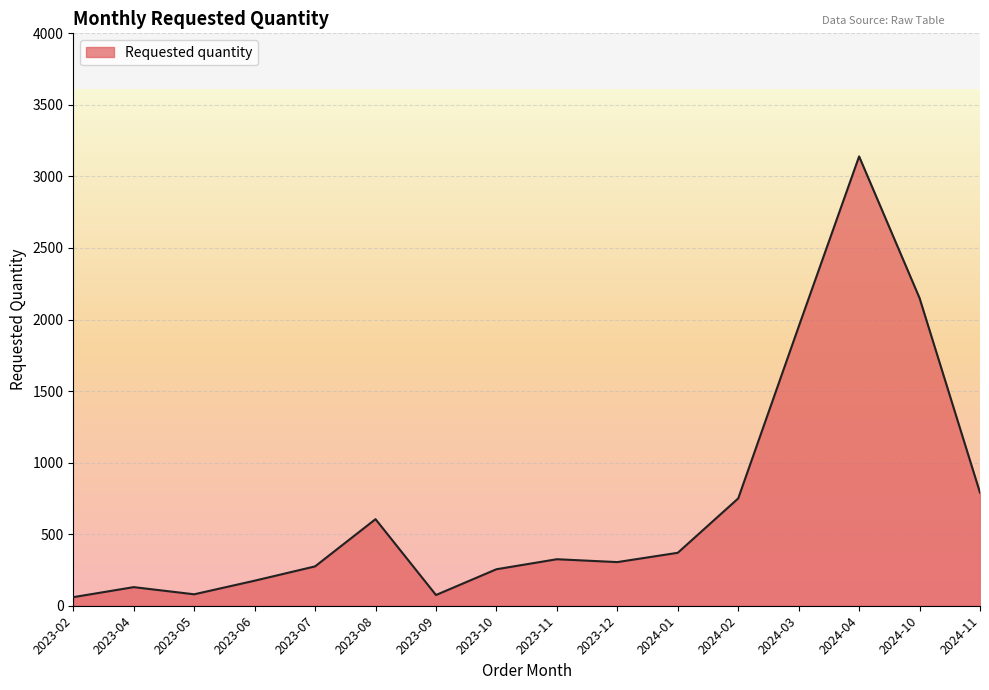

At which label is the value closest to 1600?

2024-03